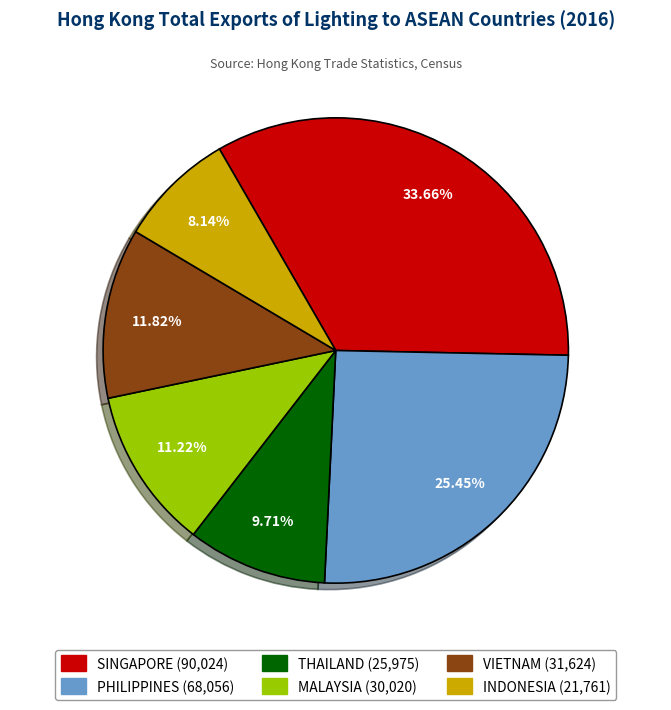

What is the ratio of the value at THAILAND to the value at MALAYSIA?

0.9